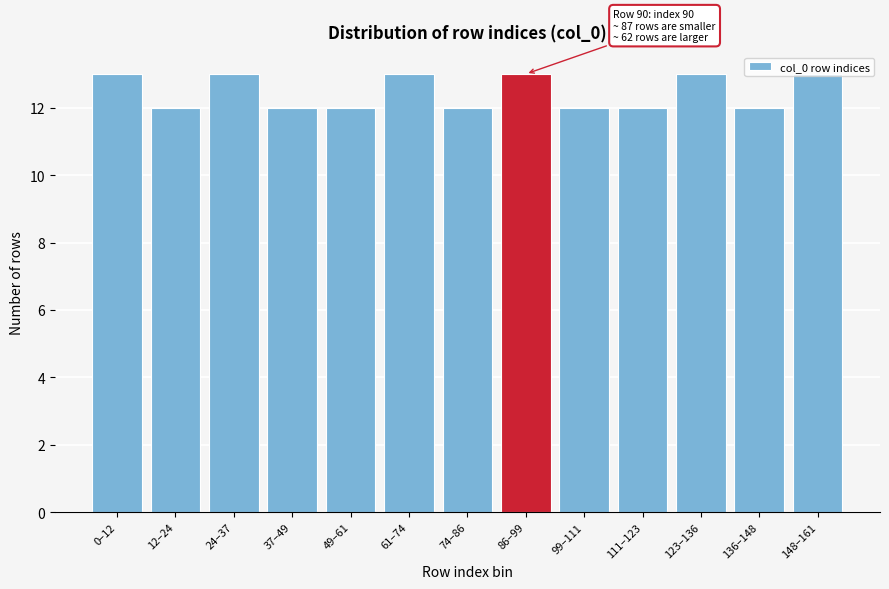

What is the sum of all values?

162